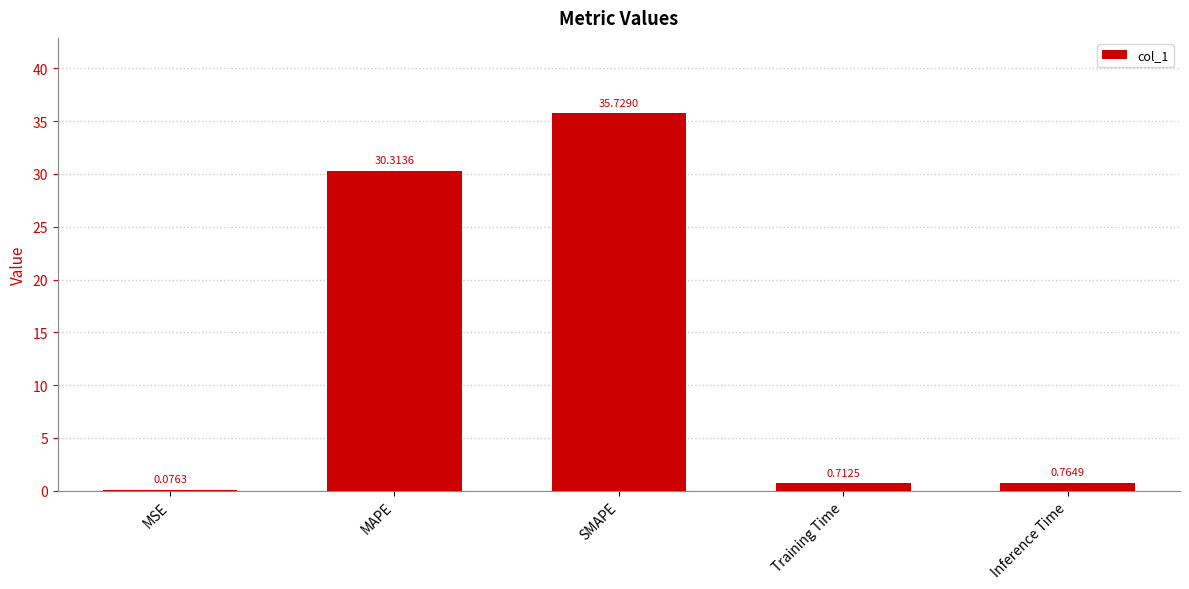

What is the sum of all values?

67.6